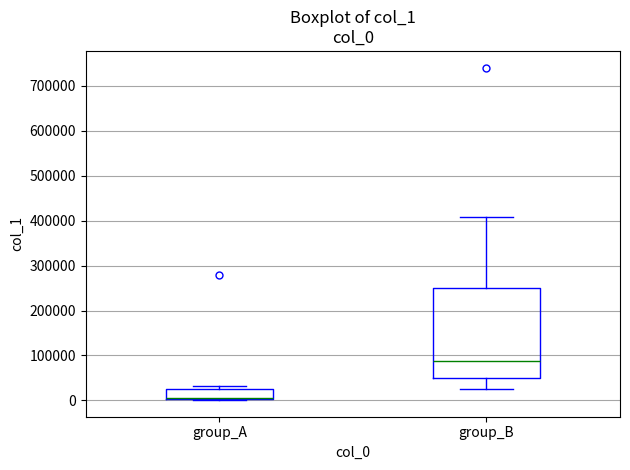

Which box is the tallest, from its lower edge to its upper edge?

group_B